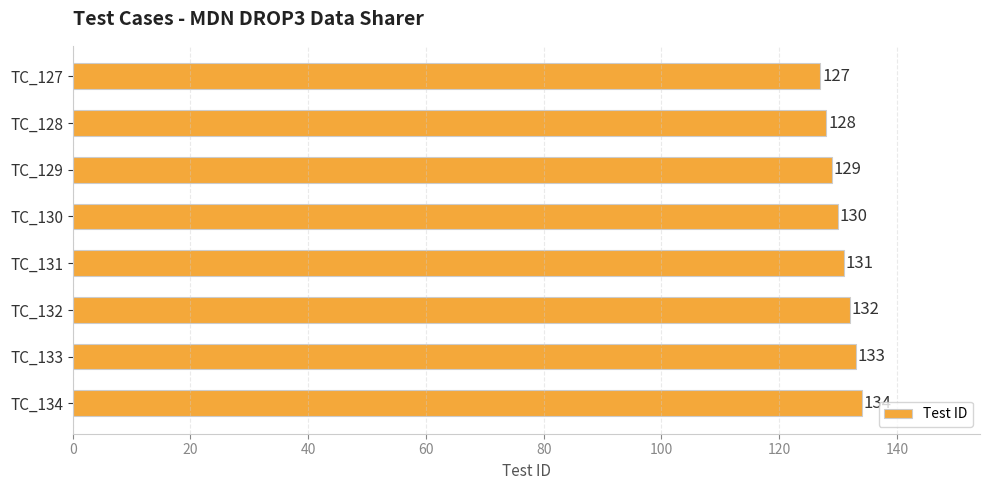

Reading top to bottom, what are all the values shown in this chart?

TC_127=127	TC_128=128	TC_129=129	TC_130=130	TC_131=131	TC_132=132	TC_133=133	TC_134=134